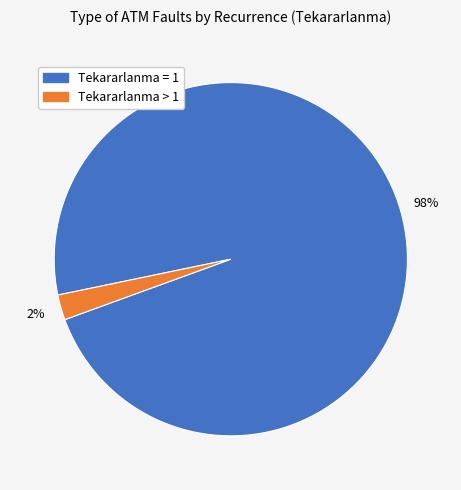

To the nearest percent, what is the average slice percentage?

50%